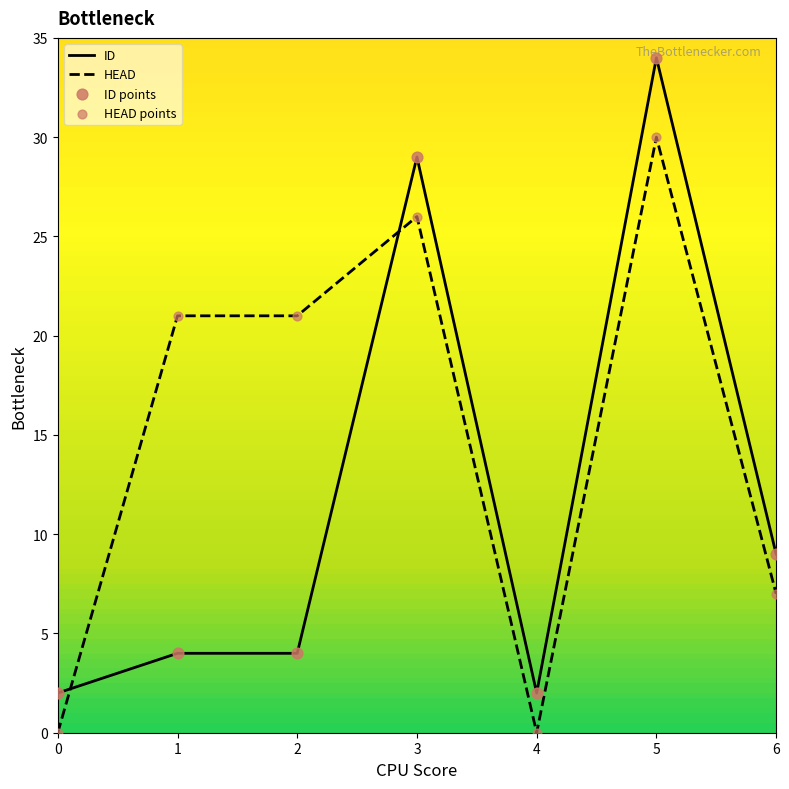

Between 2 and 3, which series saw the biggest shift?

ID